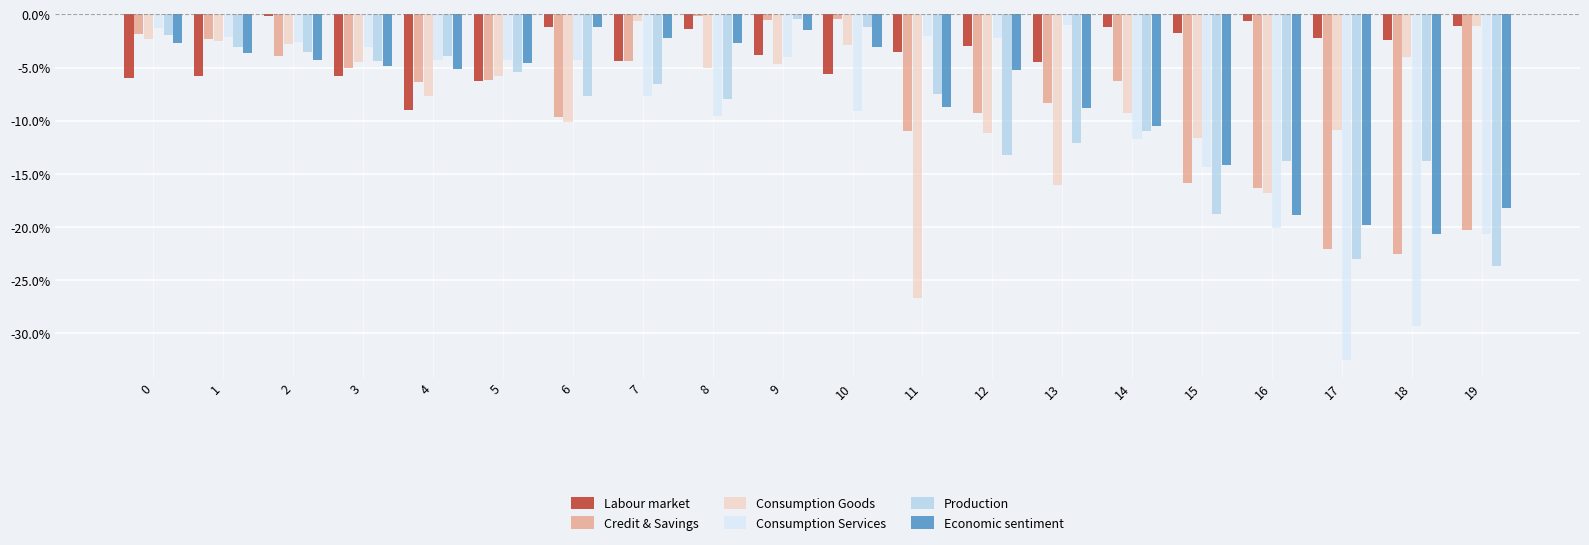

What is the difference between the maximum and minimum values in the Credit & Savings series?

22.4